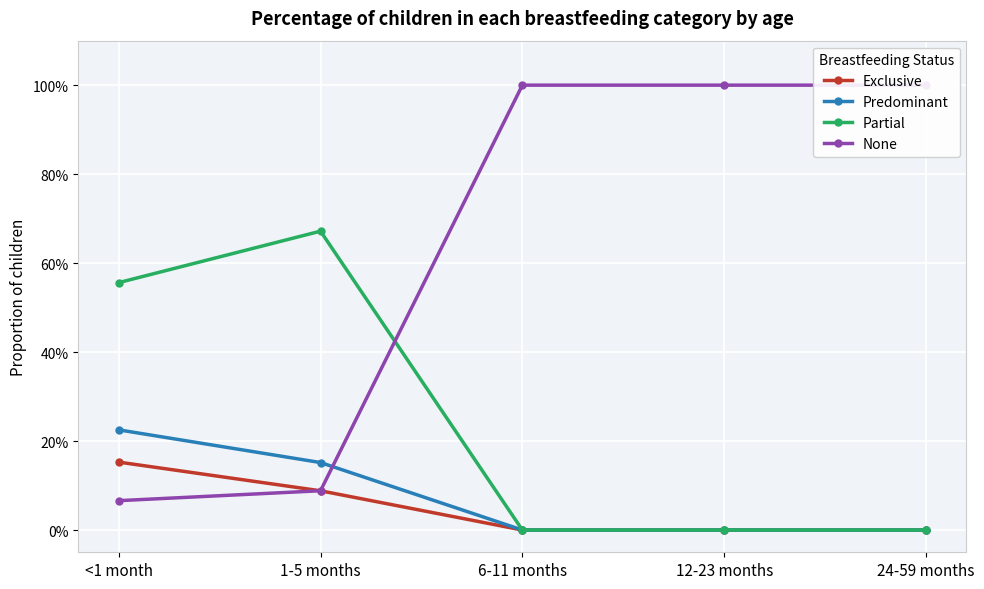

Which series has the widest spread of values?

None